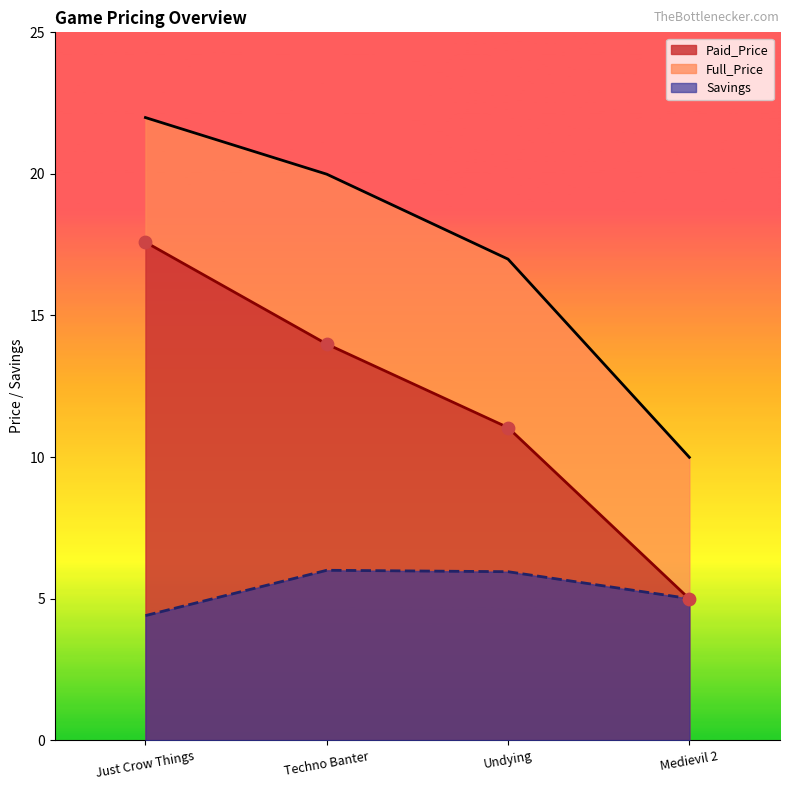

Which series has the largest total across all categories?

Full_Price